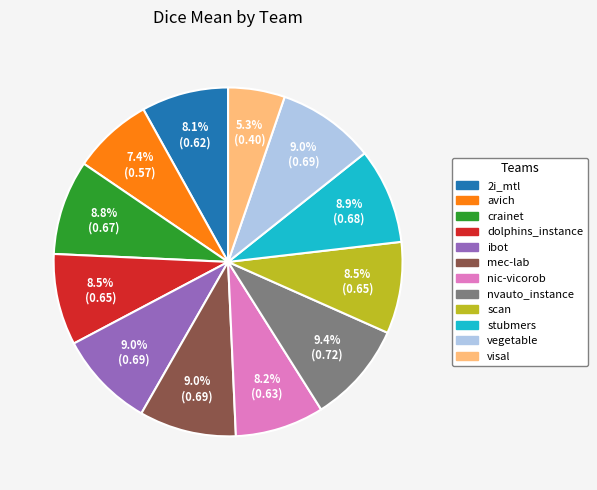

What is the smallest slice in the pie chart?

visal